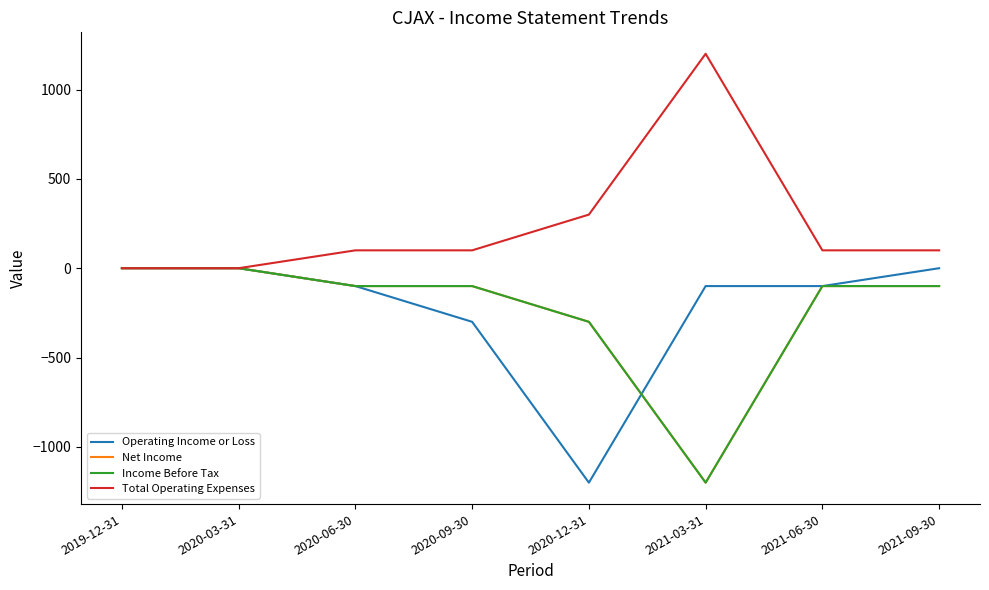

True or false: Net Income has more than 1 interior local peaks.

False